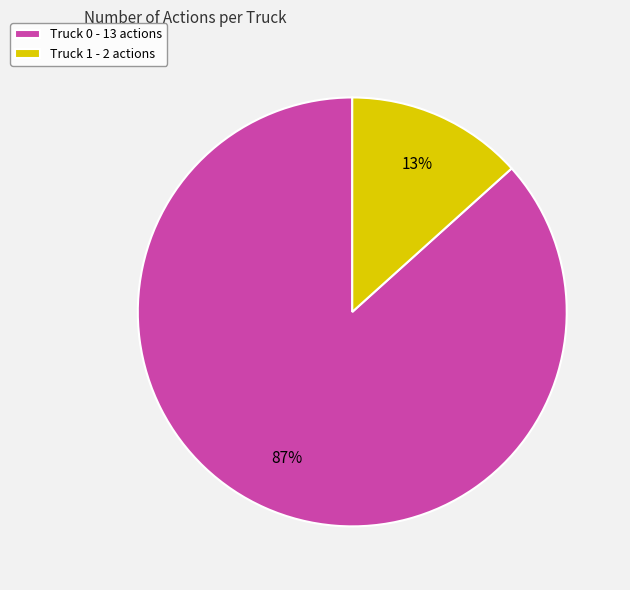

What percentage is the Truck 0 slice, to the nearest percent?

87%